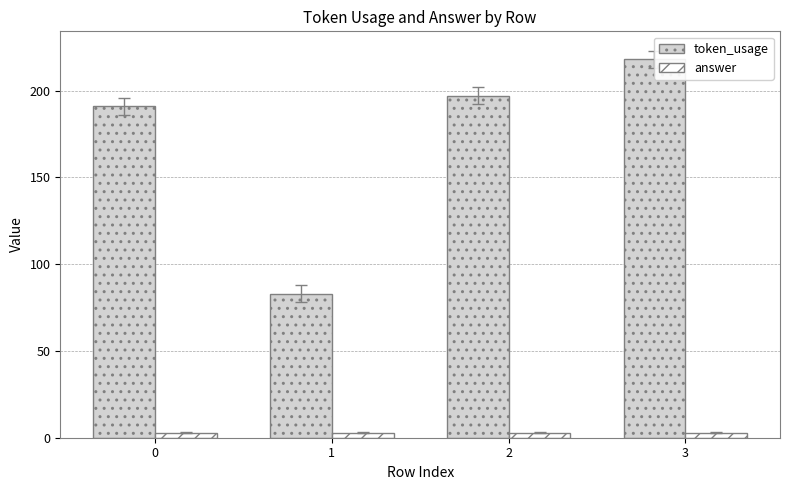

At which category is the sum across all series the highest?

3